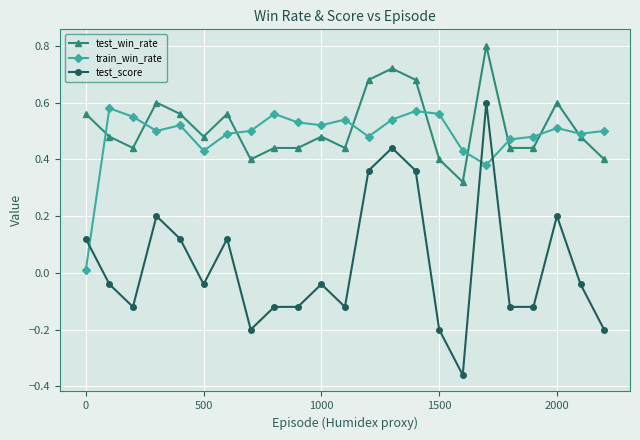

Does the chart display data point markers on the line(s)?

Yes